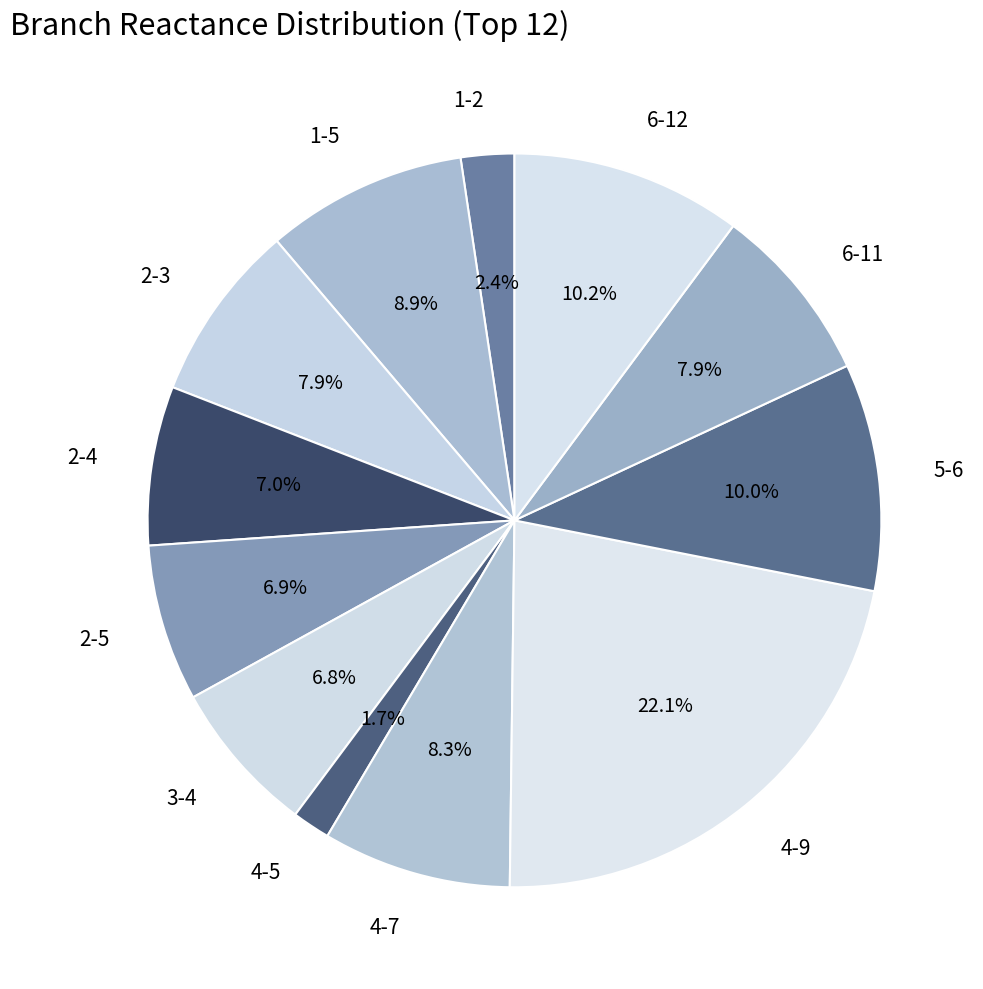

Which slice is the smallest?

4-5